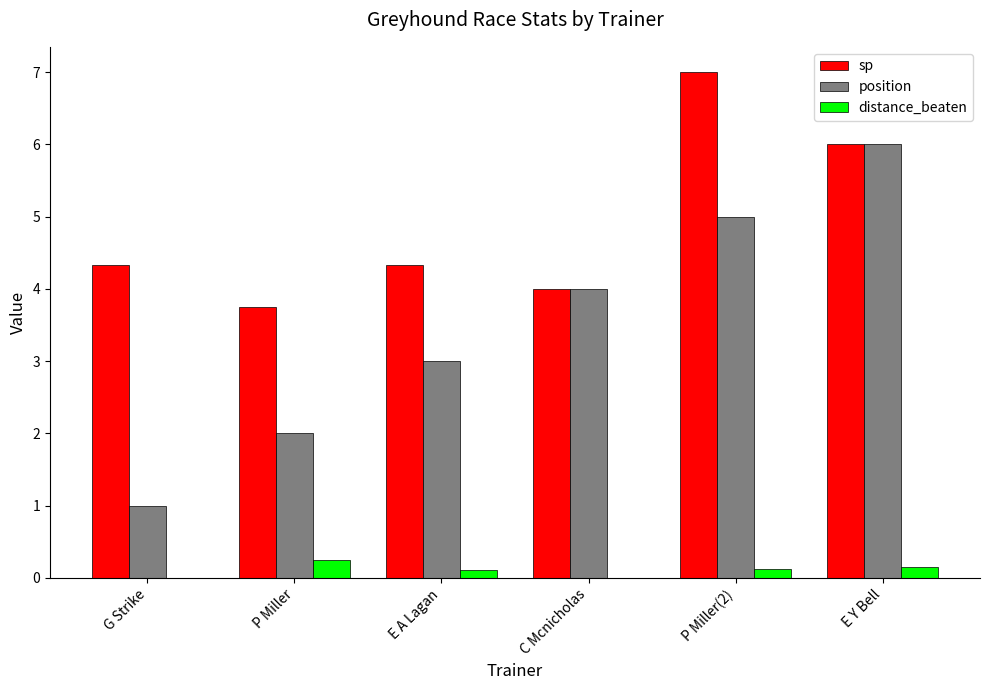

Reading right to left, transcribe all the data shown in this chart.

sp: 6.0	7.0	4.0	4.3	3.8	4.3
position: 6.0	5.0	4.0	3.0	2.0	1.0
distance_beaten: 0.2	0.1	0.0	0.1	0.2	0.0